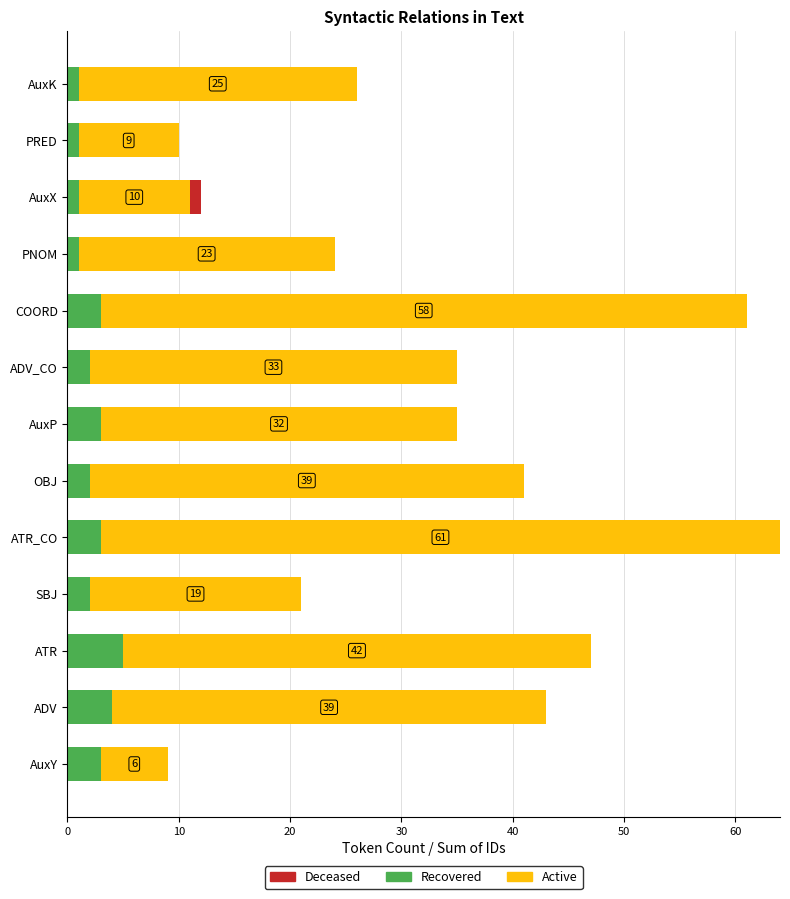

What is the total value across all series at OBJ?

41